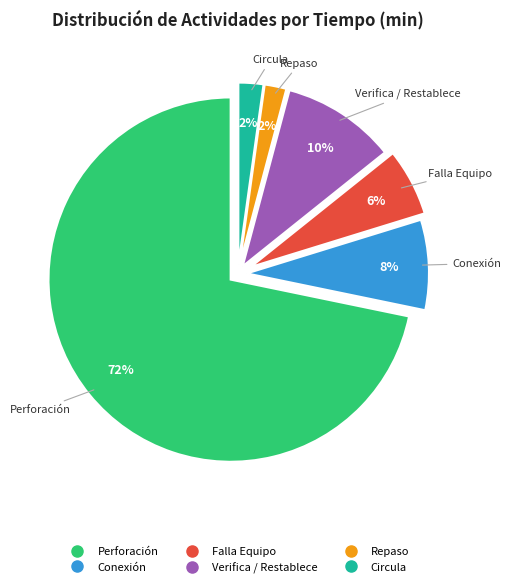

To the nearest percent, what is the average slice percentage?

17%